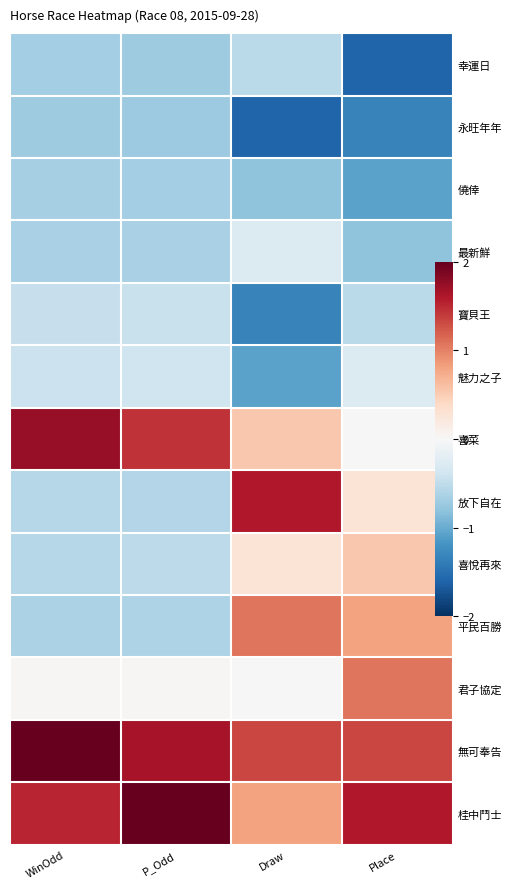

What is the sum of all 永旺年年 values?

-4.4